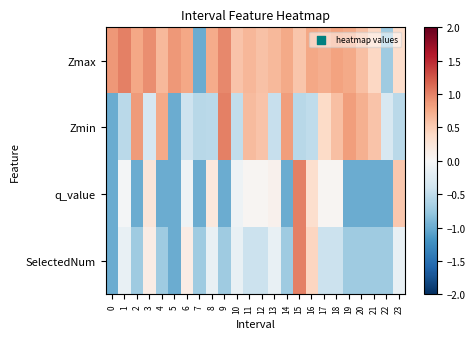

Which series changed the most between 5 and 15?

q_value